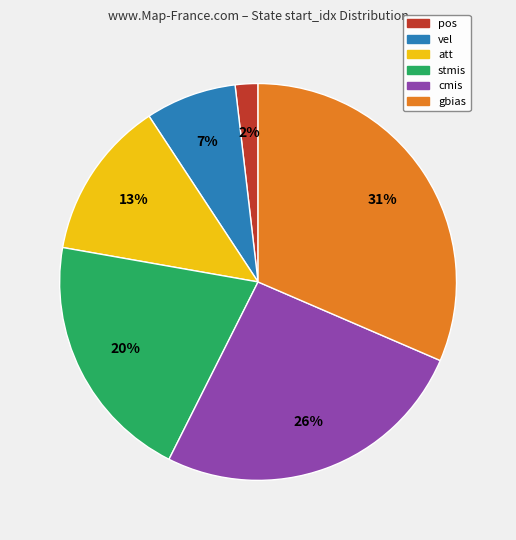

True or false: att accounts for 13% of the total.

True